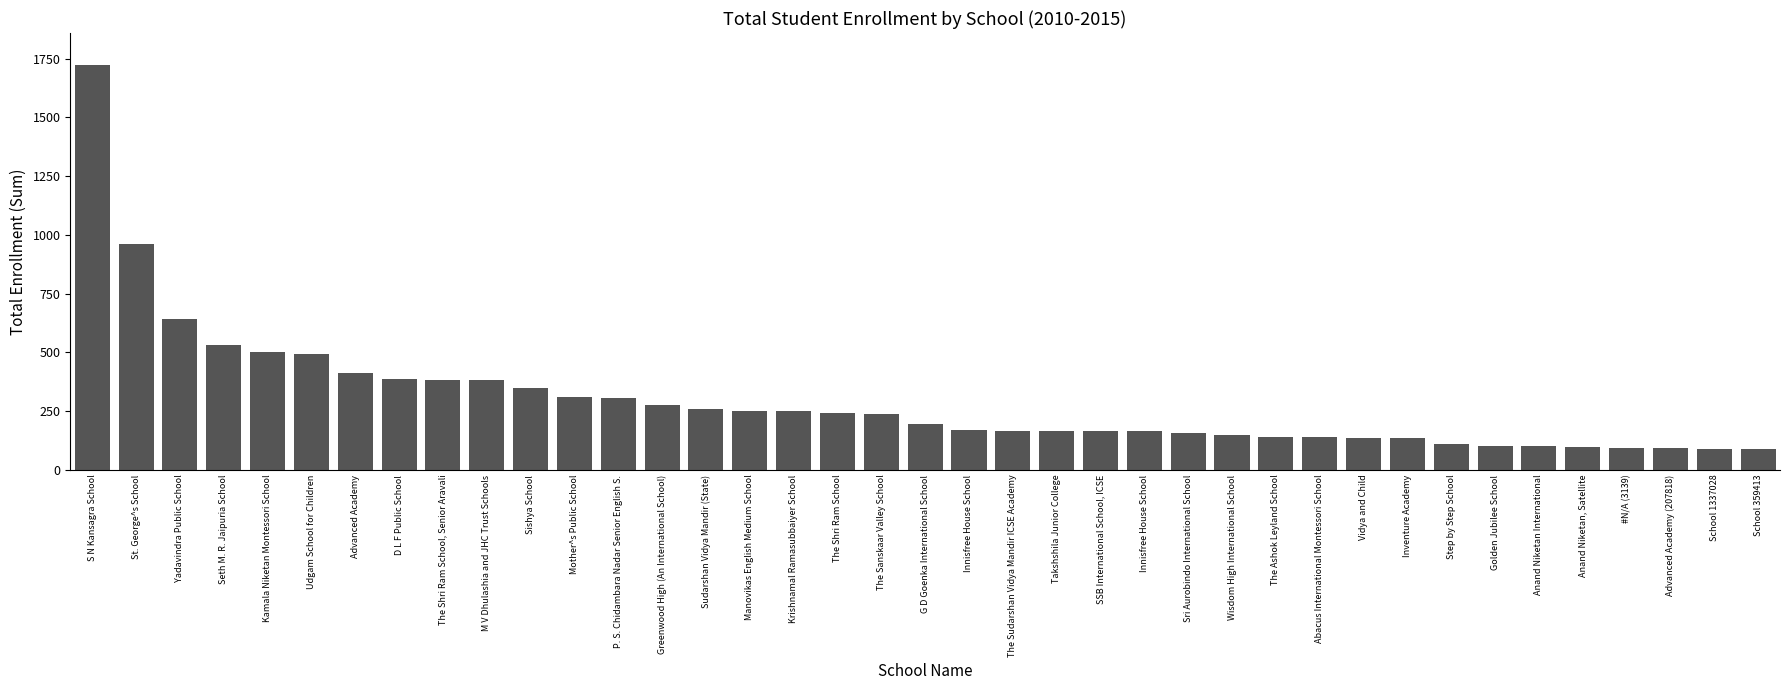

How many bars are there in total?

39